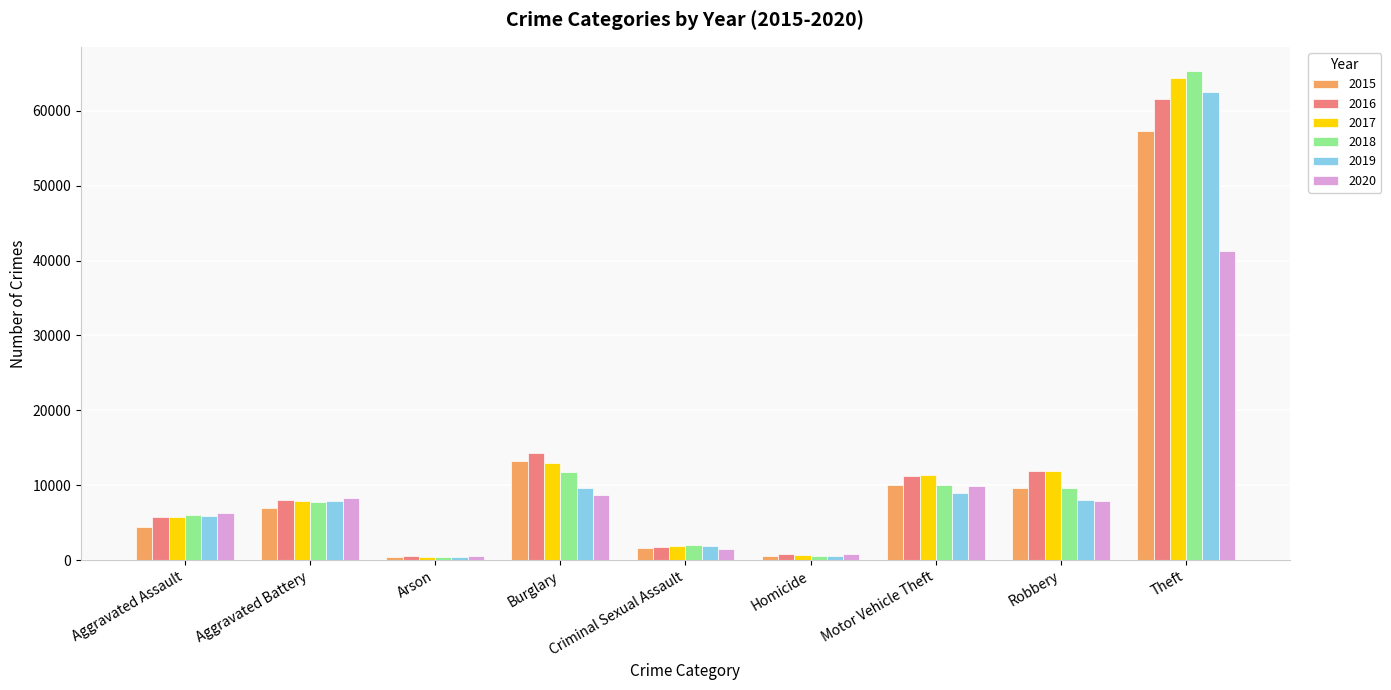

Which series has the widest spread of values?

2018